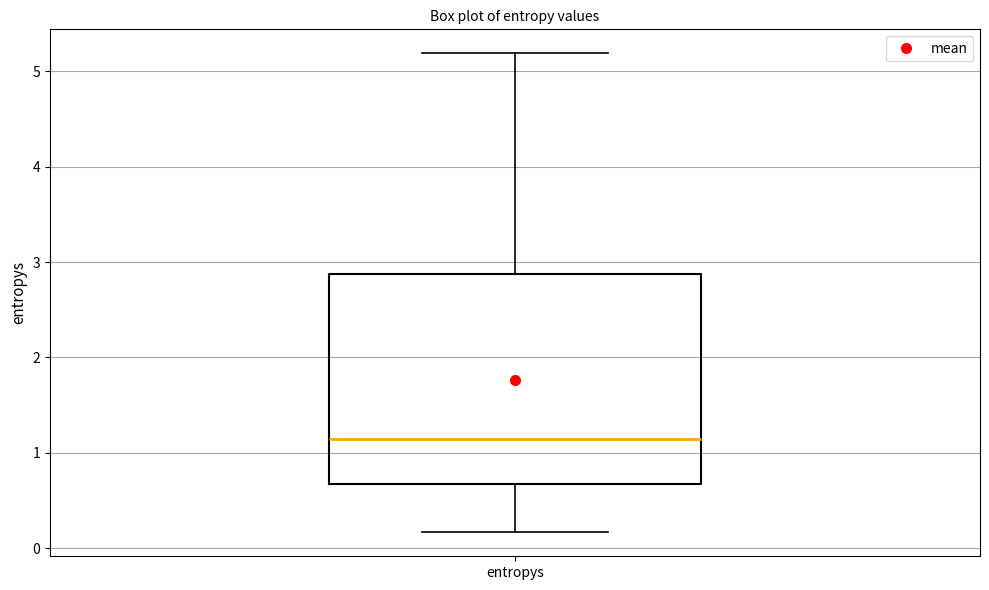

Transcribe this box plot: give where the median line is, the range the box spans, and where the two whiskers end, as read against the y-axis. The values are not printed on the chart, so give them approximately, as read against the axis.

median 1.2, box 0.7 to 2.9, whiskers 0.2 to 5.2